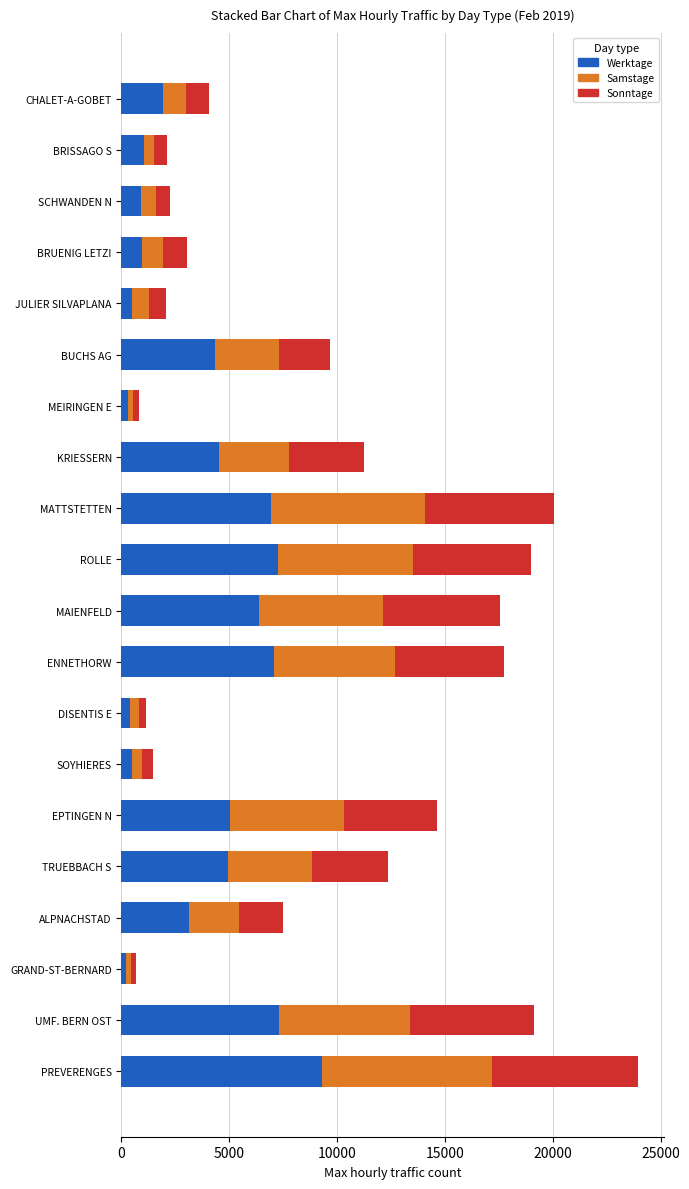

What is the sum of all Werktage values?

72839